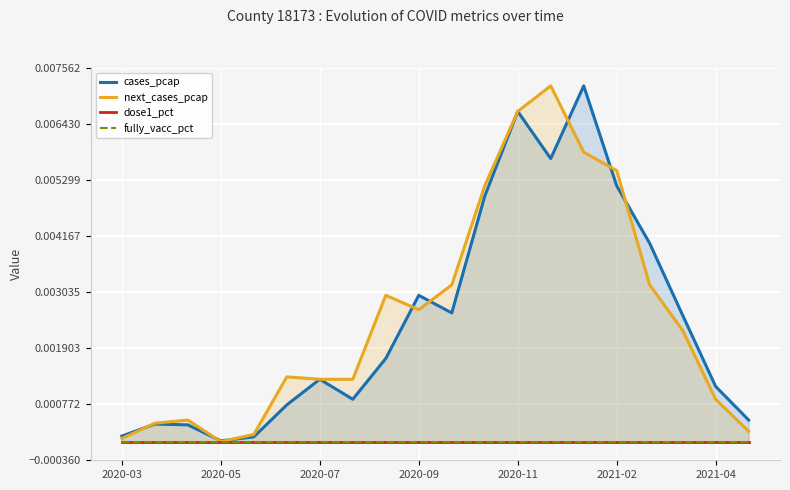

What are all the series names shown in the legend?

cases_pcap, next_cases_pcap, dose1_pct, fully_vacc_pct